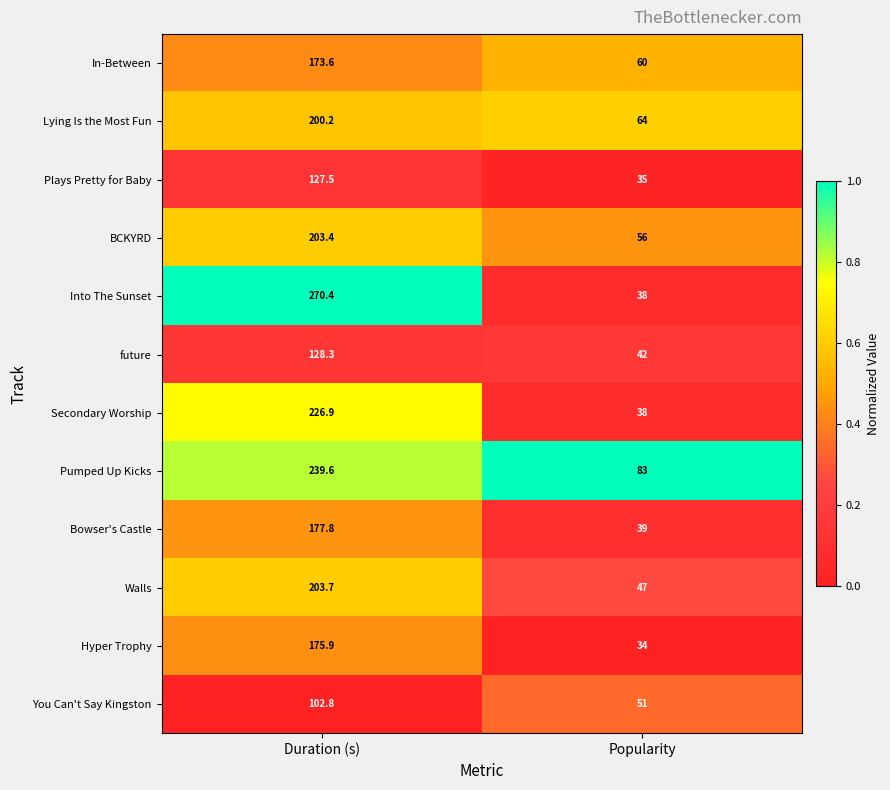

What is the difference between the highest and lowest values at Popularity?

49.0